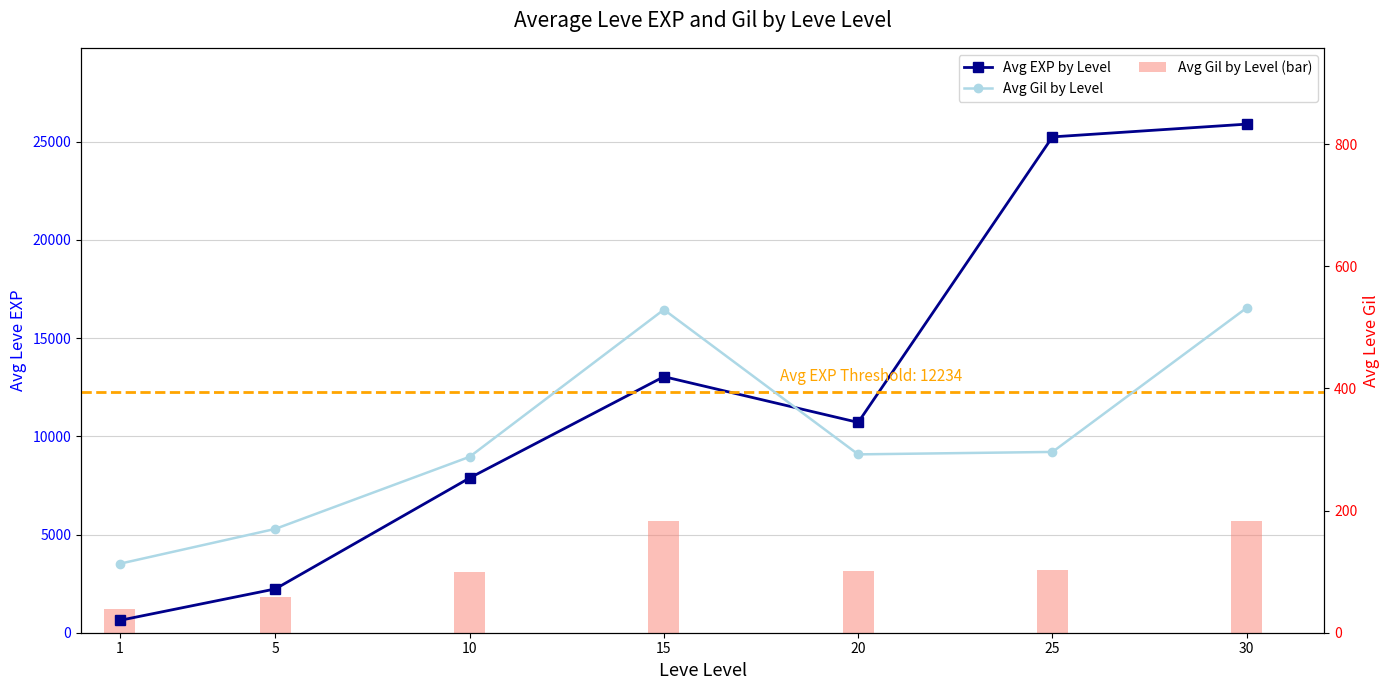

List the series in order of their overall mean, lowest first.

Avg Gil by Level, Avg Gil by Level (bar), Avg EXP by Level